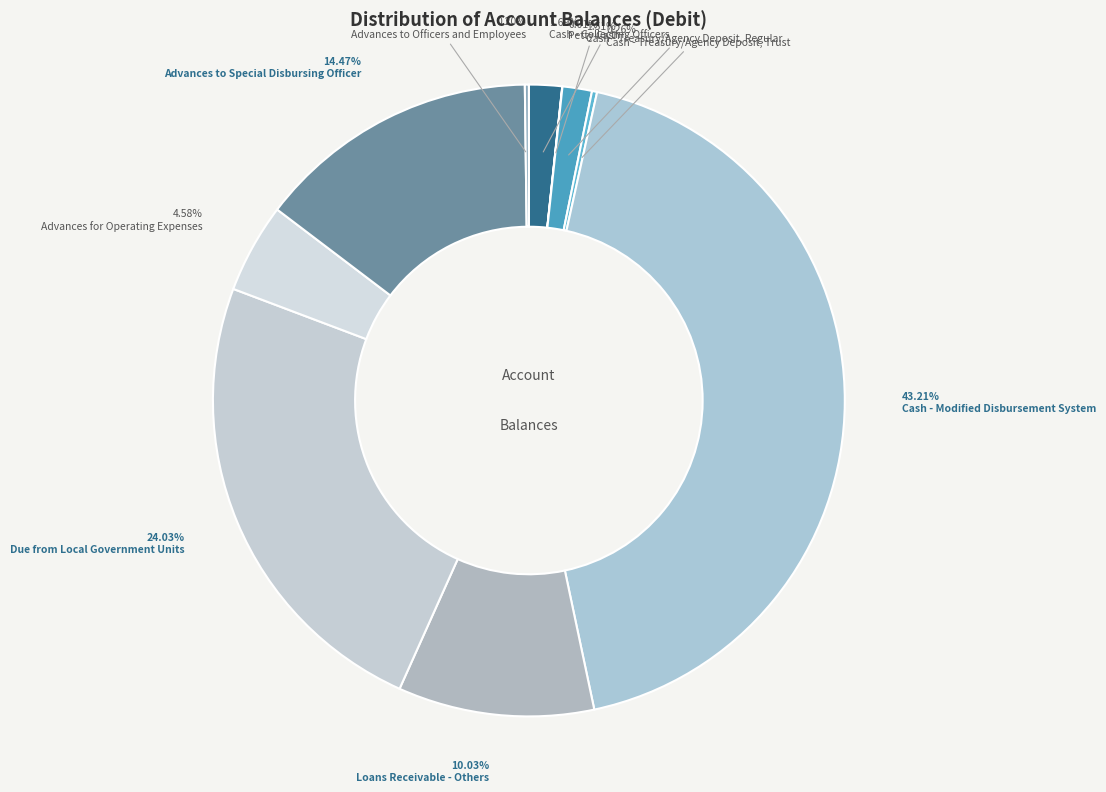

To the nearest percent, what portion does Advances for Operating Expenses represent?

5%